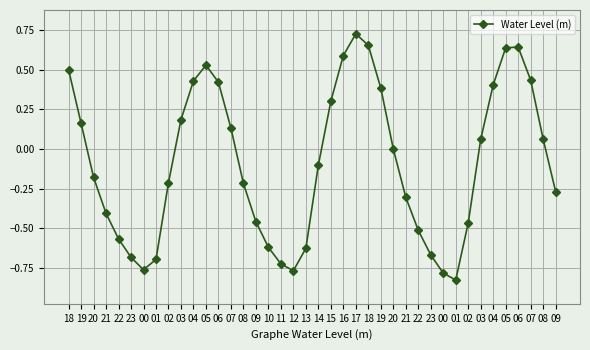

Count the number of categories in the chart.

40